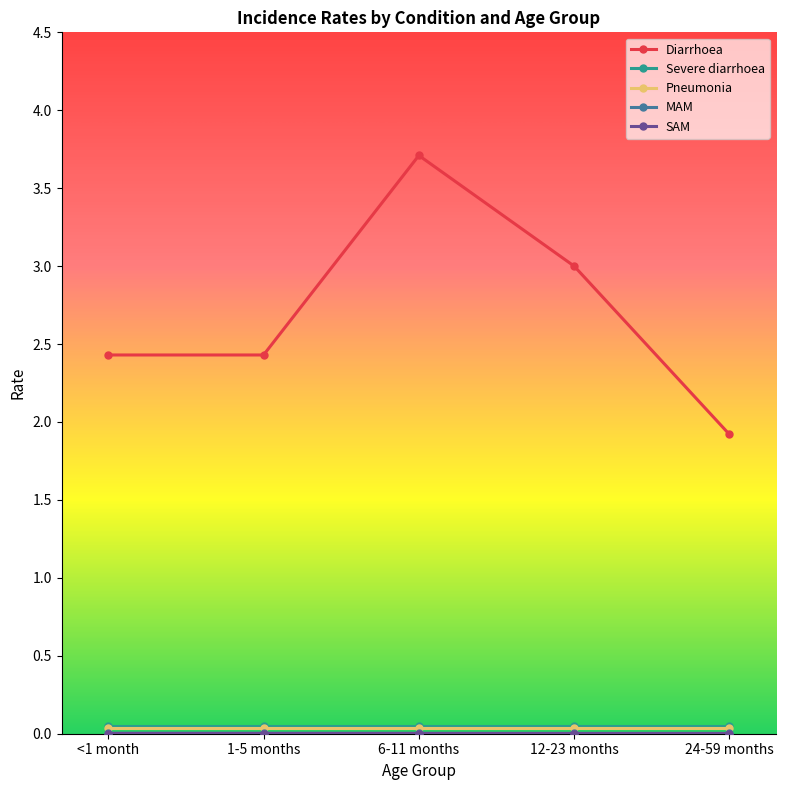

Count the number of categories in the chart.

5